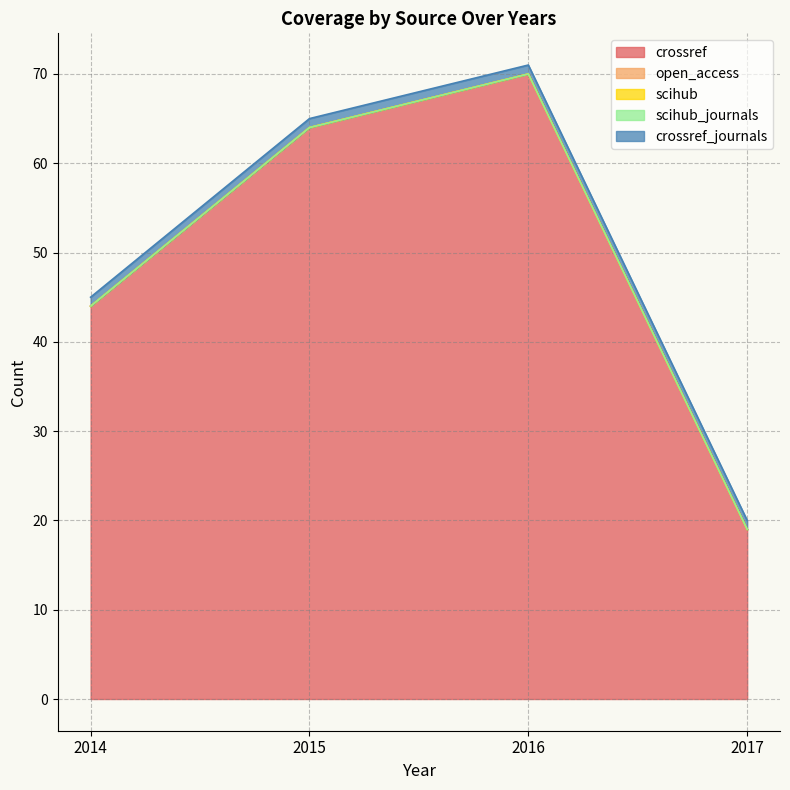

The crossref_journals series shows 1 at 2014. True or false?

True